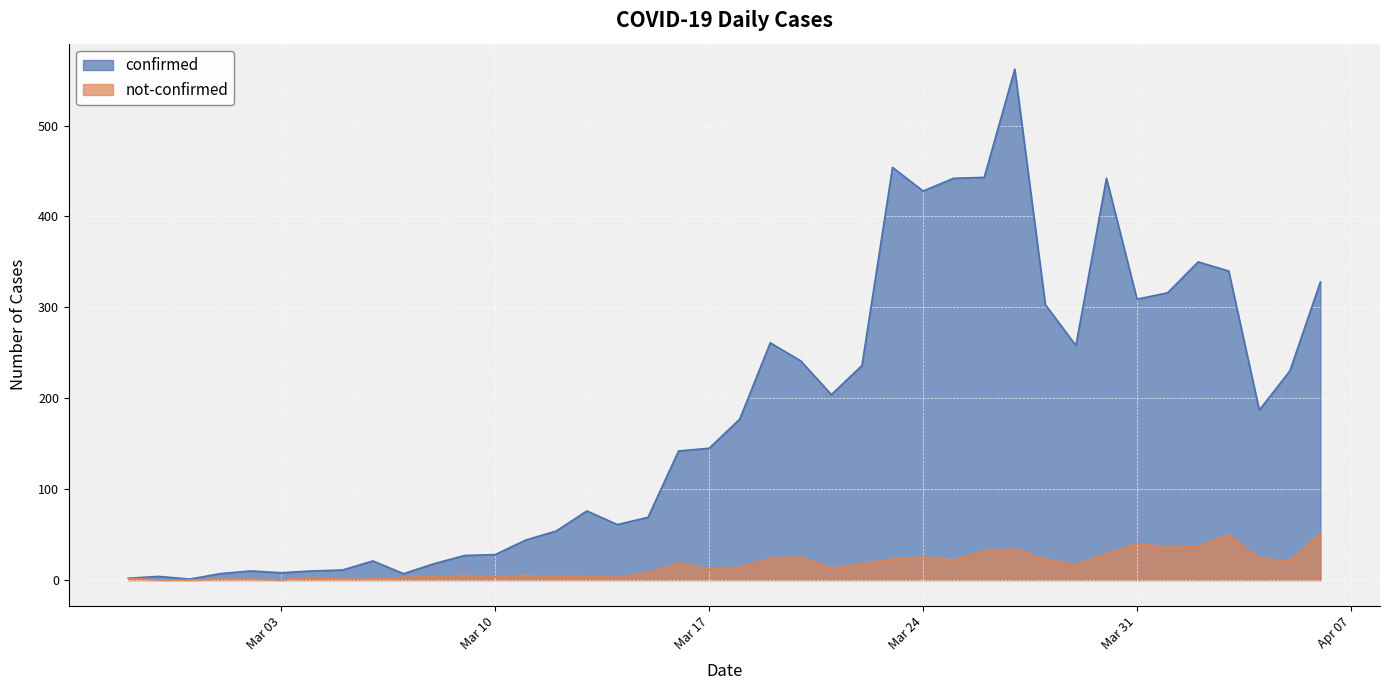

What is the sum of all confirmed values?

7256